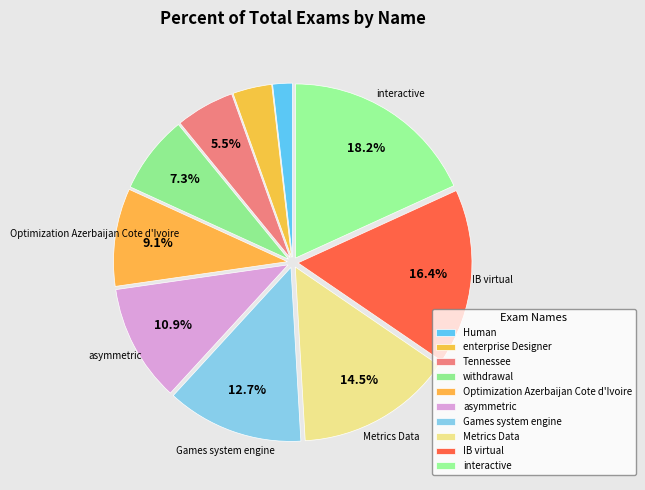

Count the number of slices in the pie.

10